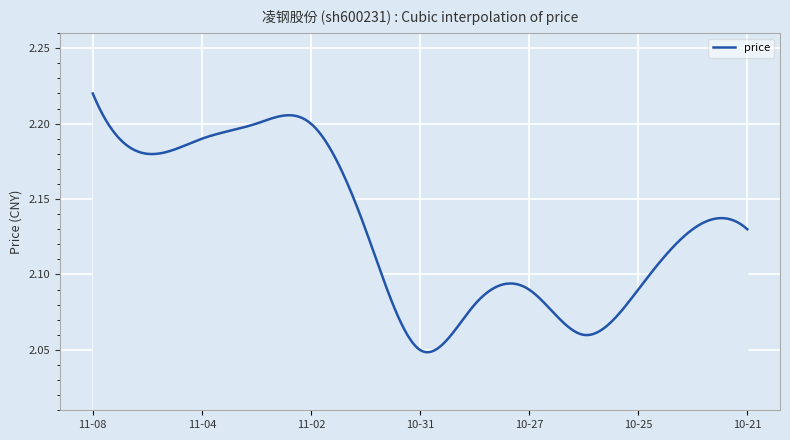

Rank the categories by value from lowest to highest.

2022-10-31, 2022-10-26, 2022-10-28, 2022-10-25, 2022-10-27, 2022-10-21, 2022-10-24, 2022-11-01, 2022-11-07, 2022-11-04, 2022-11-02, 2022-11-03, 2022-11-08